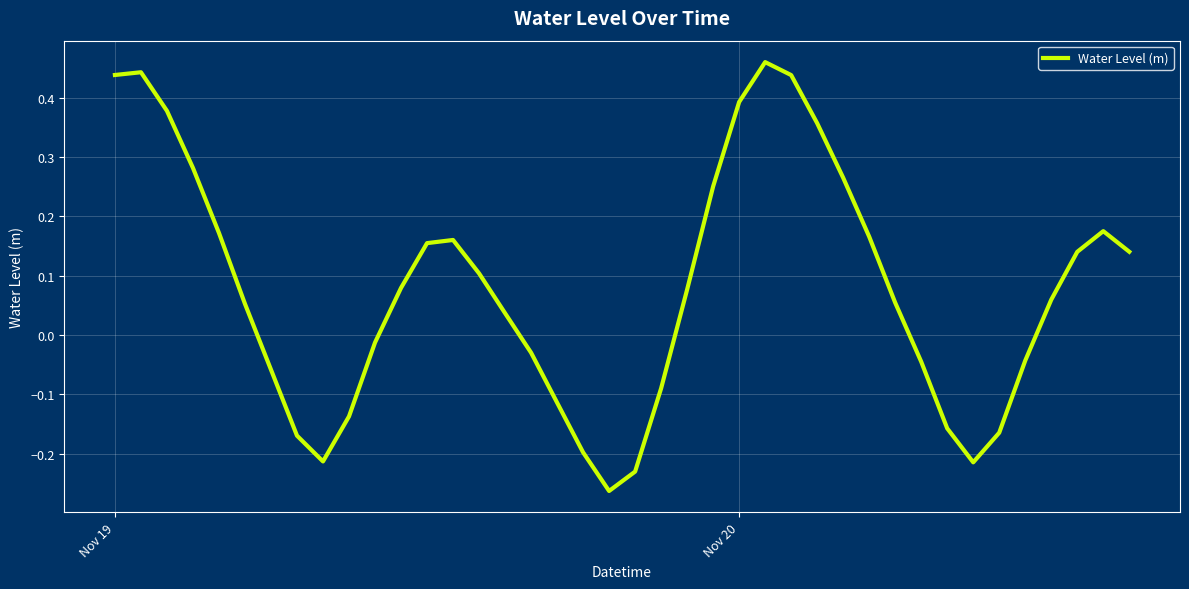

How many lines are shown in the chart?

1